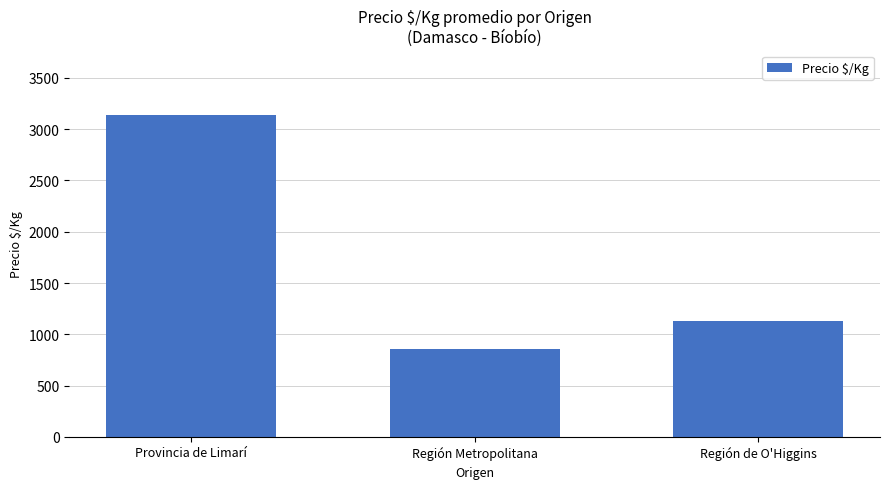

The chart shows a value of 1131 at Región de O'Higgins. True or false?

True